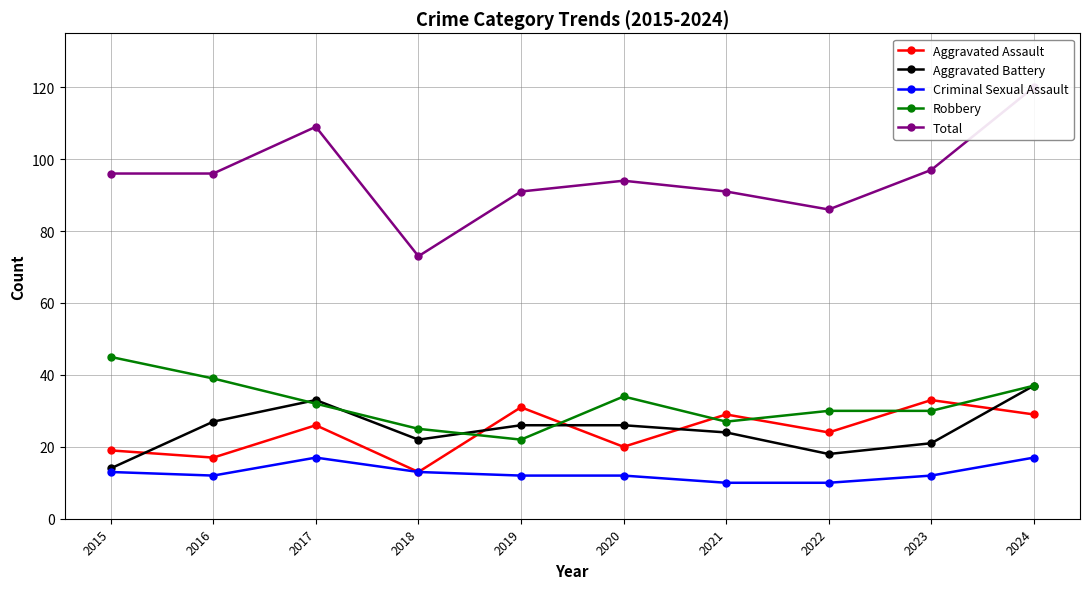

Rank the categories by Total value from lowest to highest.

2018, 2022, 2019, 2021, 2020, 2015, 2016, 2023, 2017, 2024